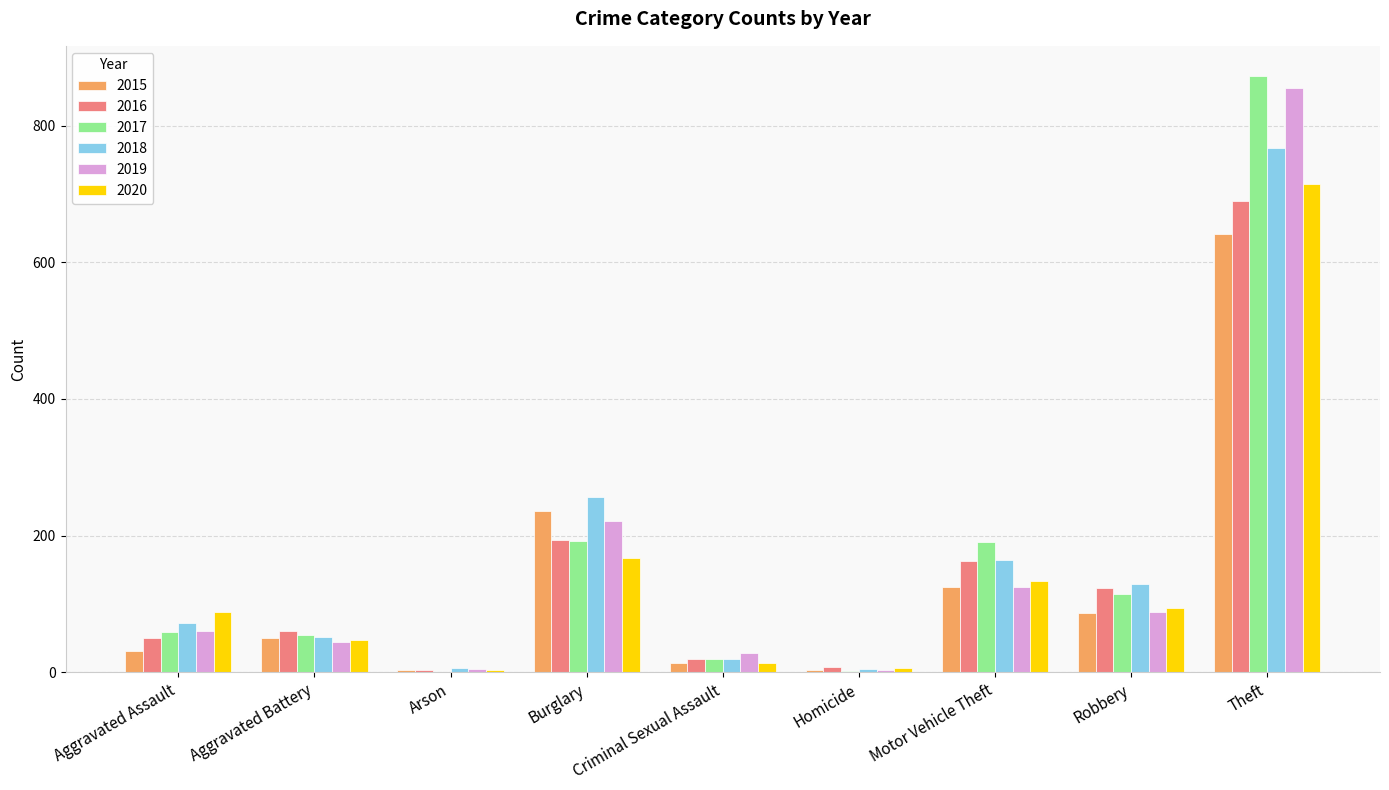

What is the total value across all series at Aggravated Assault?

361